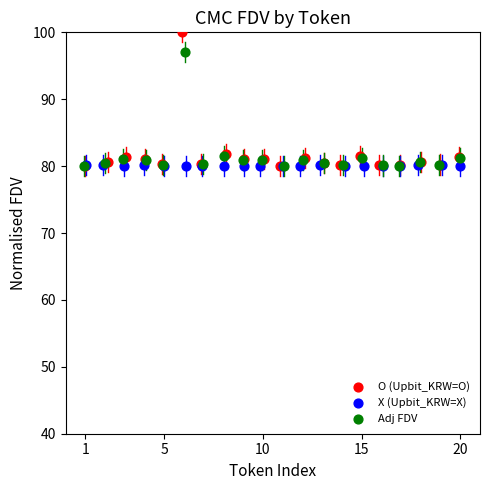

Which series has the widest spread of Y values?

O (Upbit_KRW=O)